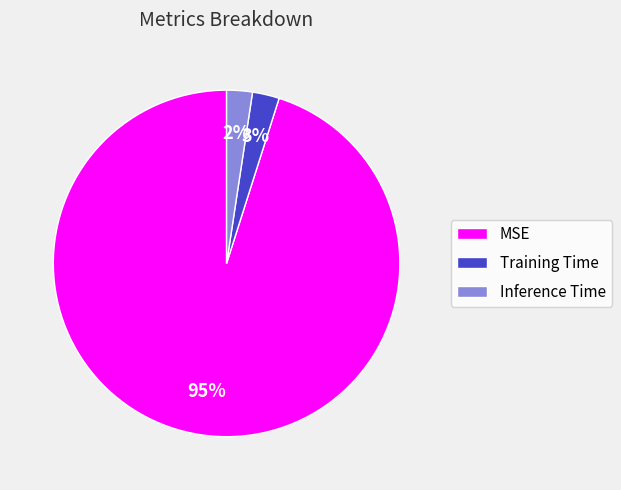

To the nearest percent, what percentage of the pie is Inference Time?

2%